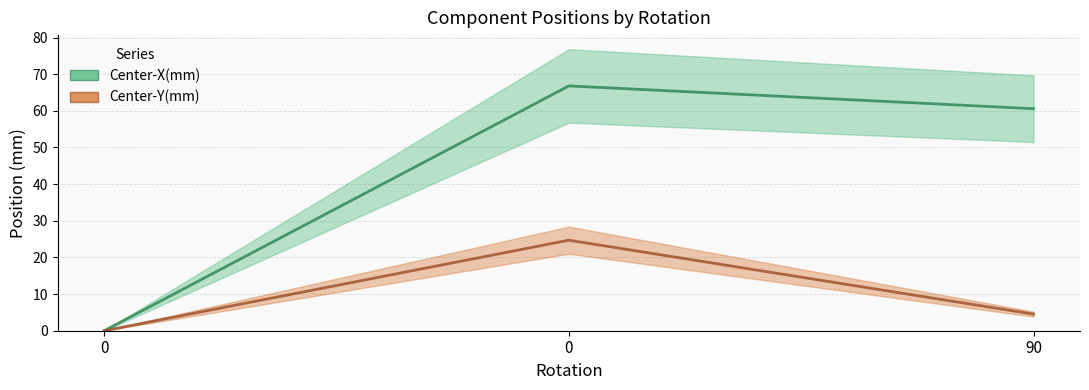

True or false: Center-Y(mm) has a value of 4.5 at 90.

True